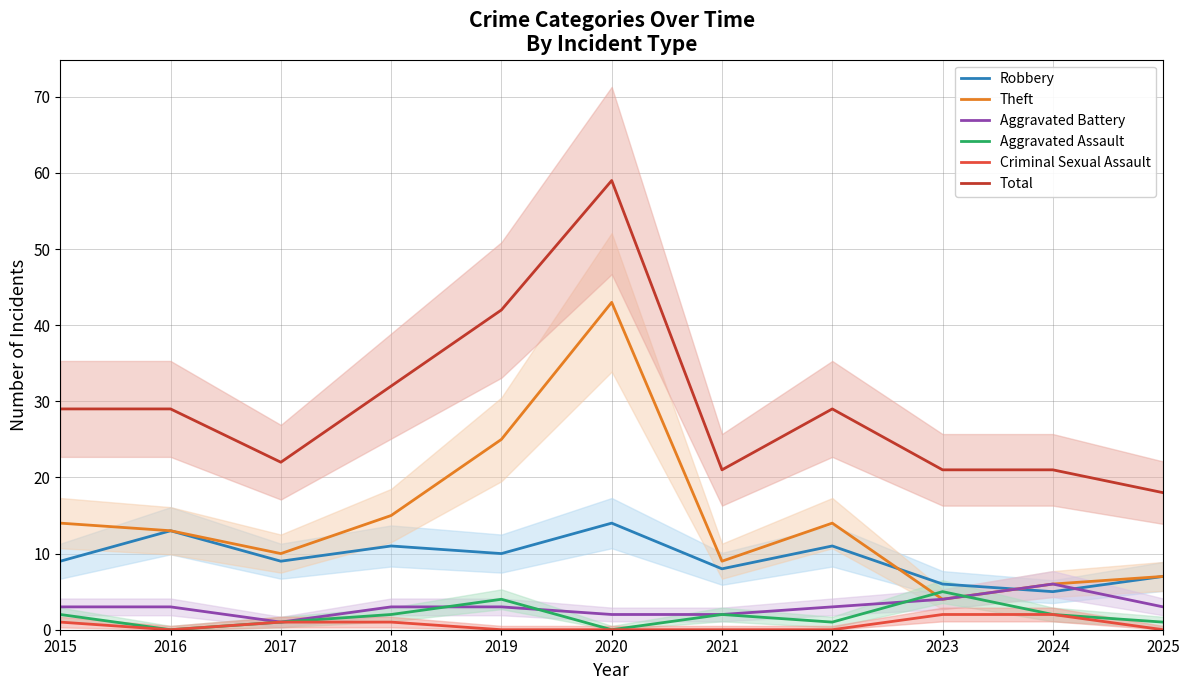

True or false: Theft and Criminal Sexual Assault cross at least once.

False